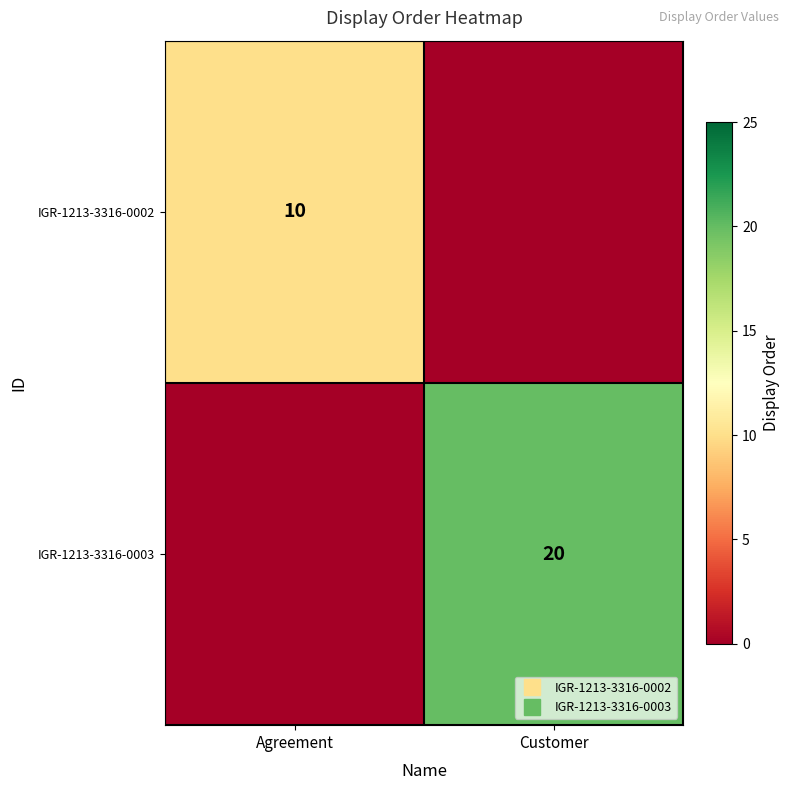

What is the spread (max minus min) of values at Customer?

20